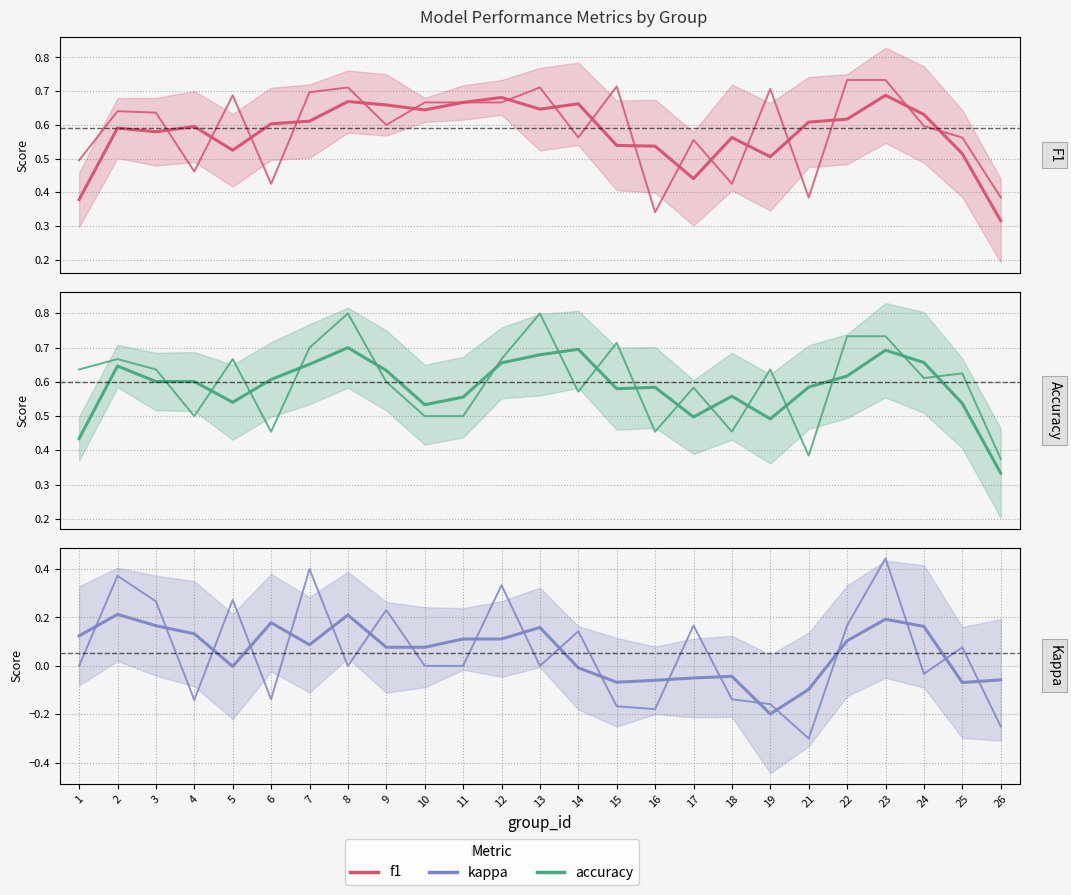

What is the spread (max minus min) of values at 26?

0.6